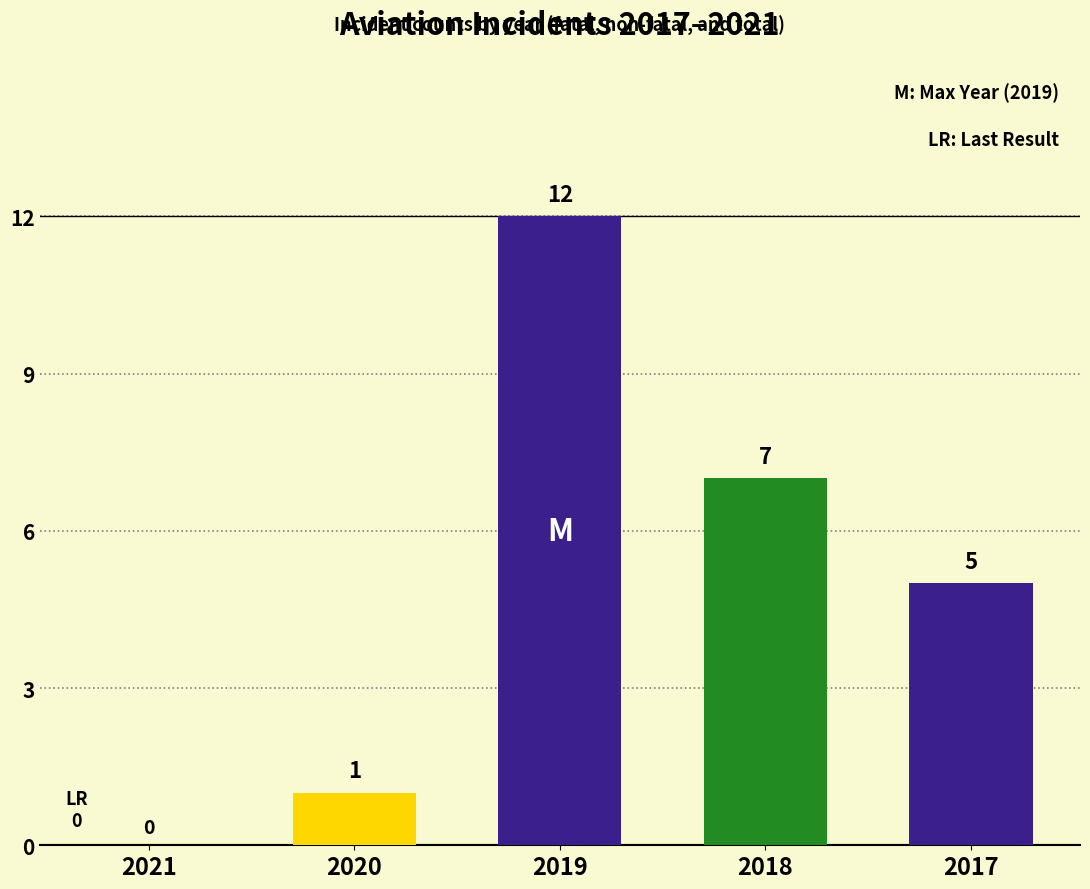

Which has a higher value, 2017 or 2021?

2017